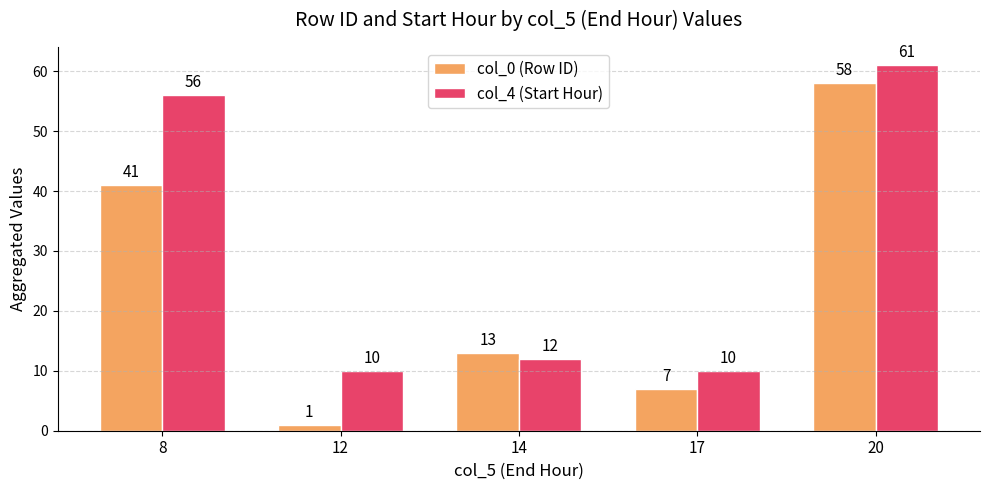

Where does the col_4 (Start Hour) series first go above 12?

8